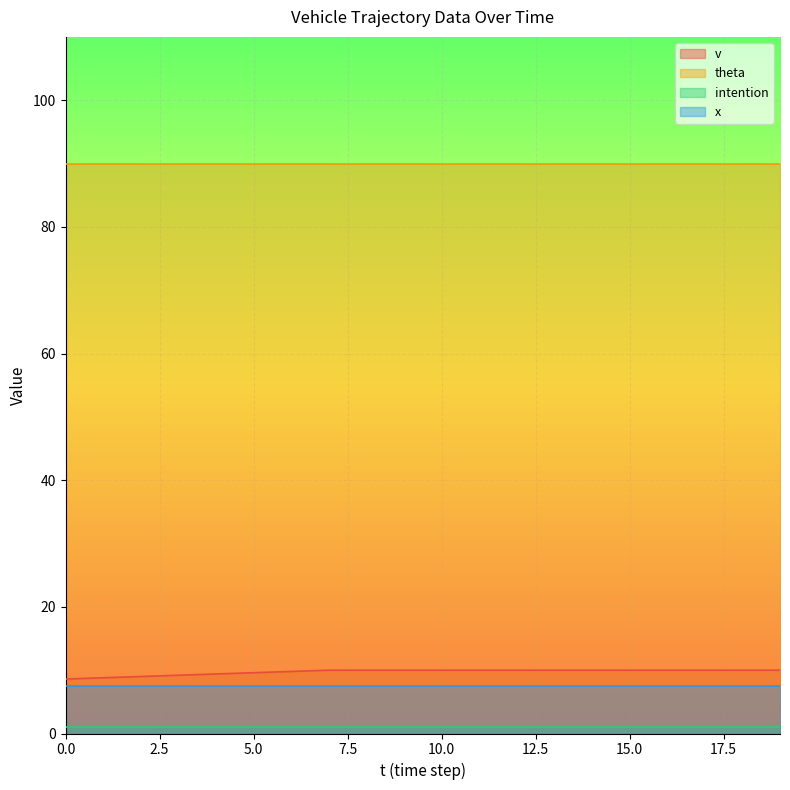

Rank the series by their maximum value, from lowest to highest.

intention, x, v, theta